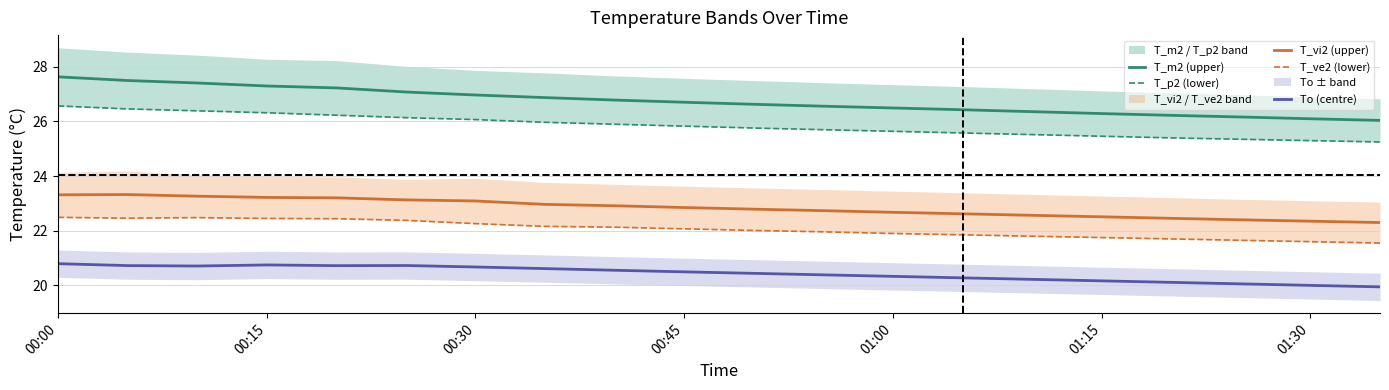

True or false: To (centre) and T_p2 (lower) cross at least once.

False